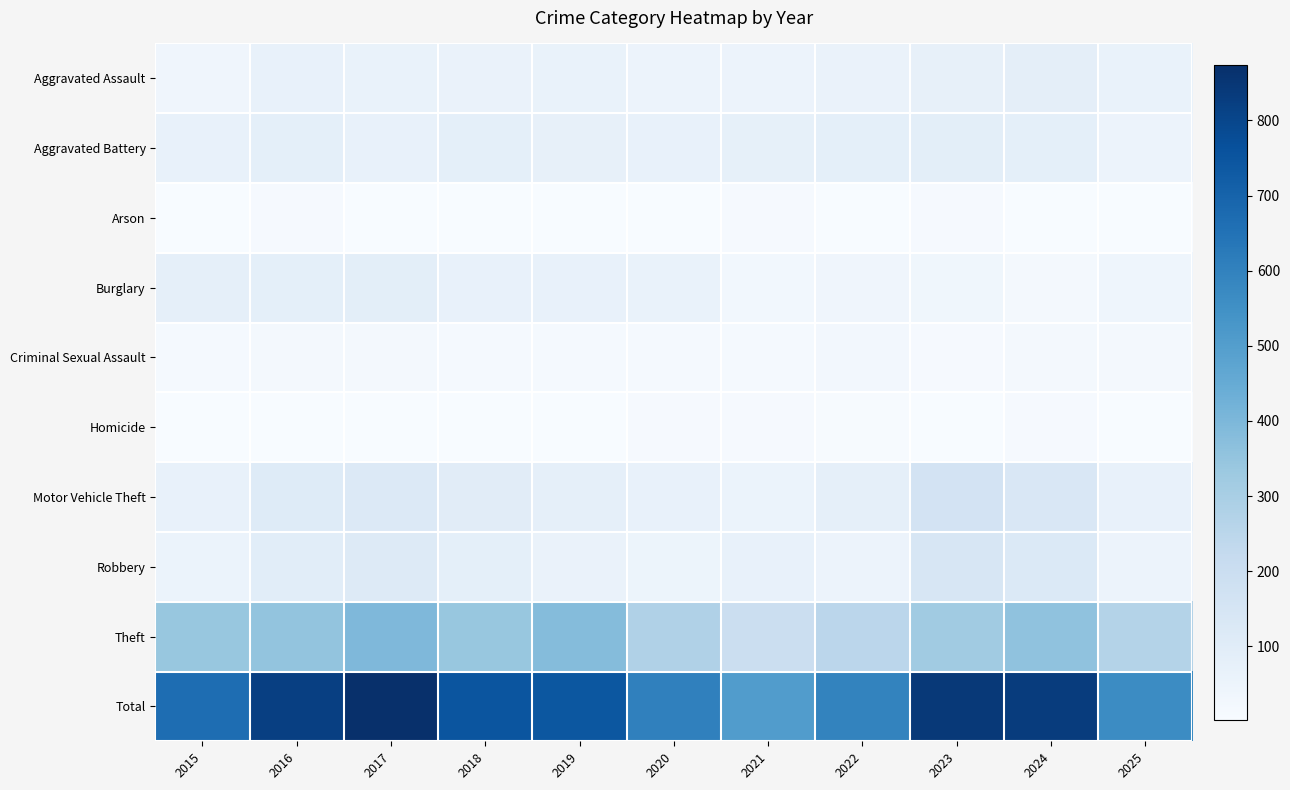

Reading left to right, transcribe all the data shown in this chart.

Aggravated Assault: 2015=39	2016=66	2017=60	2018=58	2019=60	2020=51	2021=51	2022=59	2023=71	2024=85	2025=63
Aggravated Battery: 2015=64	2016=83	2017=69	2018=83	2019=72	2020=68	2021=74	2022=82	2023=89	2024=81	2025=52
Arson: 2015=4	2016=12	2017=4	2018=3	2019=5	2020=4	2021=11	2022=3	2023=10	2024=4	2025=2
Burglary: 2015=79	2016=81	2017=89	2018=69	2019=69	2020=62	2021=26	2022=38	2023=34	2024=17	2025=42
Criminal Sexual Assault: 2015=13	2016=21	2017=22	2018=15	2019=15	2020=14	2021=15	2022=24	2023=12	2024=17	2025=18
Homicide: 2015=5	2016=4	2017=3	2018=3	2019=4	2020=10	2021=9	2022=7	2023=4	2024=10	2025=3
Motor Vehicle Theft: 2015=68	2016=108	2017=119	2018=98	2019=77	2020=67	2021=56	2022=80	2023=160	2024=134	2025=65
Robbery: 2015=54	2016=96	2017=112	2018=82	2019=59	2020=48	2021=64	2022=51	2023=140	2024=123	2025=51
Theft: 2015=341	2016=351	2017=396	2018=340	2019=382	2020=279	2021=199	2022=249	2023=321	2024=359	2025=269
Total: 2015=667	2016=822	2017=874	2018=751	2019=743	2020=603	2021=505	2022=593	2023=841	2024=830	2025=565